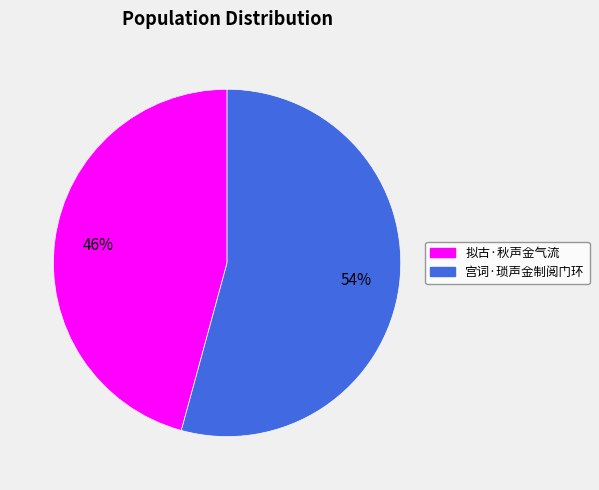

Does any single category account for the majority?

Yes